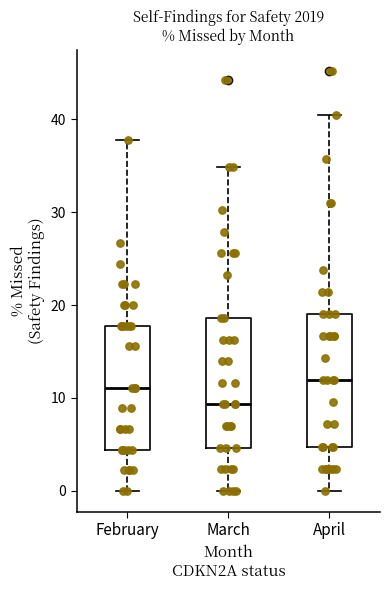

Reading left to right, transcribe this box plot: for each box, give where its median line is, the range the box spans, and where its two whiskers end, as read against the y-axis. The values are not printed on the chart, so give them approximately, as read against the axis.

February: median 11, box 4 to 18, whiskers 0 to 38
March: median 9, box 5 to 19, whiskers 0 to 35
April: median 12, box 5 to 19, whiskers 0 to 40